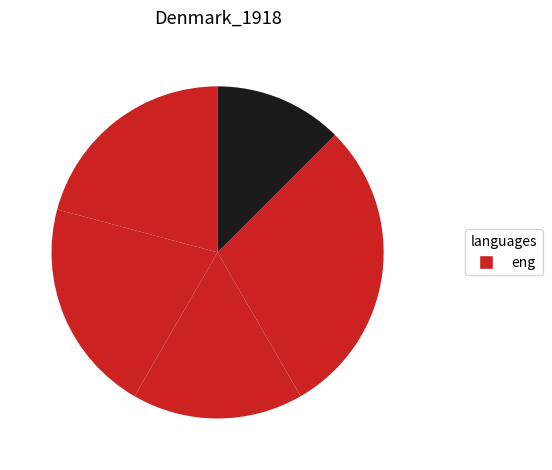

Count the number of slices in the pie.

5